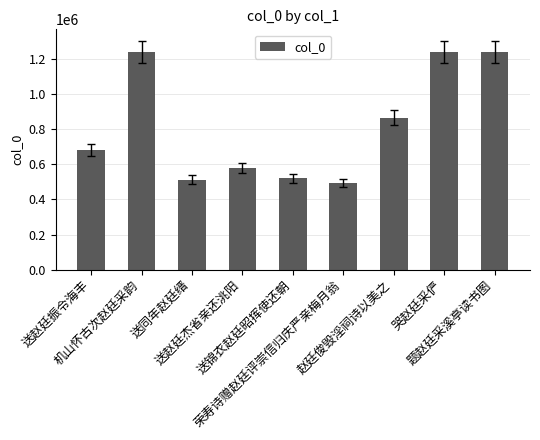

Which category has the lowest value across all series?

荣寿诗赠赵廷评崇信归庆严亲梅月翁